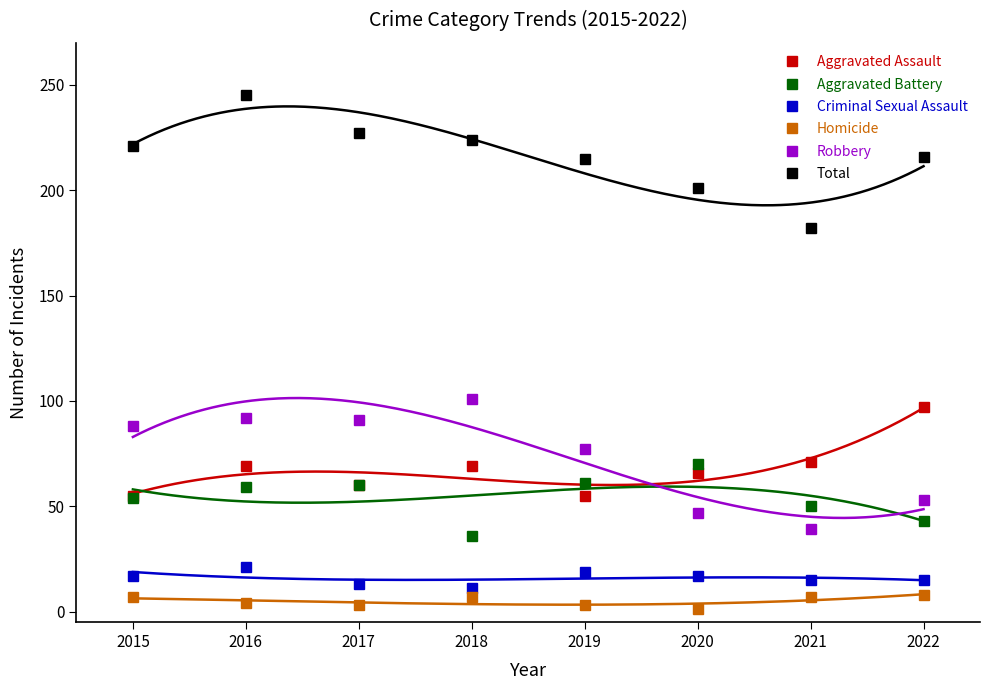

What is the minimum value for Robbery?

39